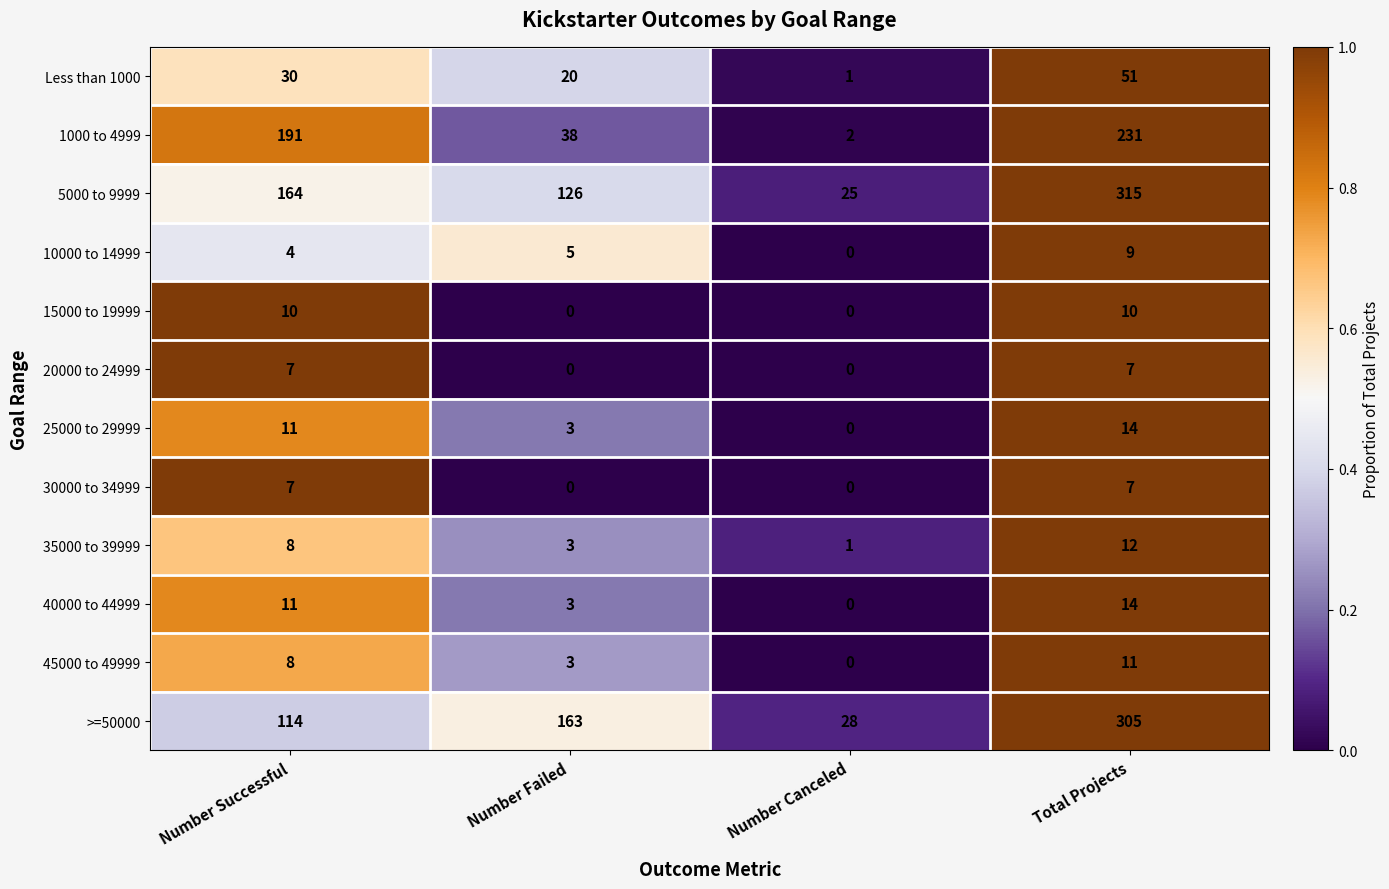

How many distinct data groups are displayed?

12